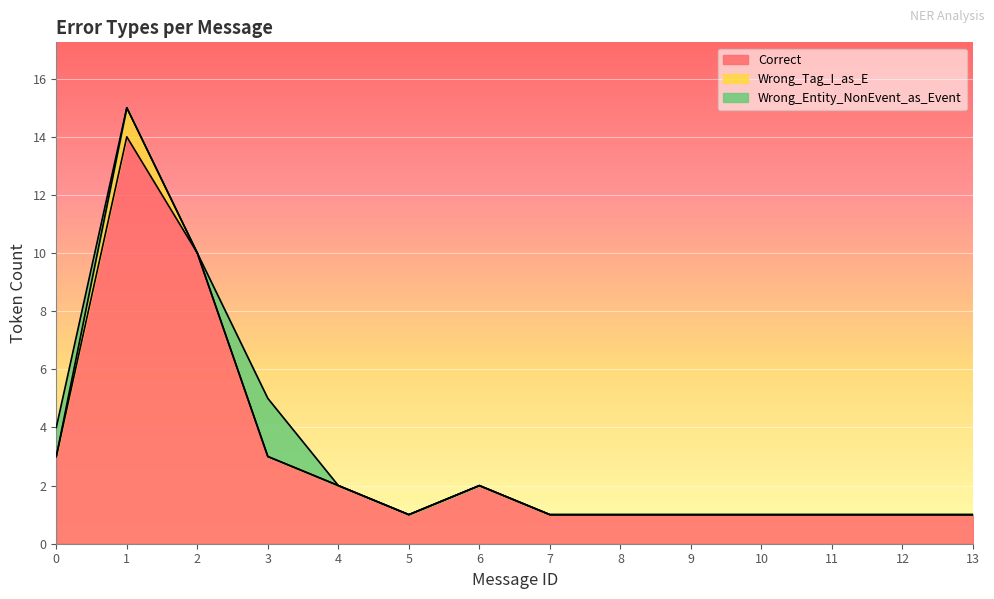

The Wrong_Tag_I_as_E series shows 0 at 8. True or false?

False